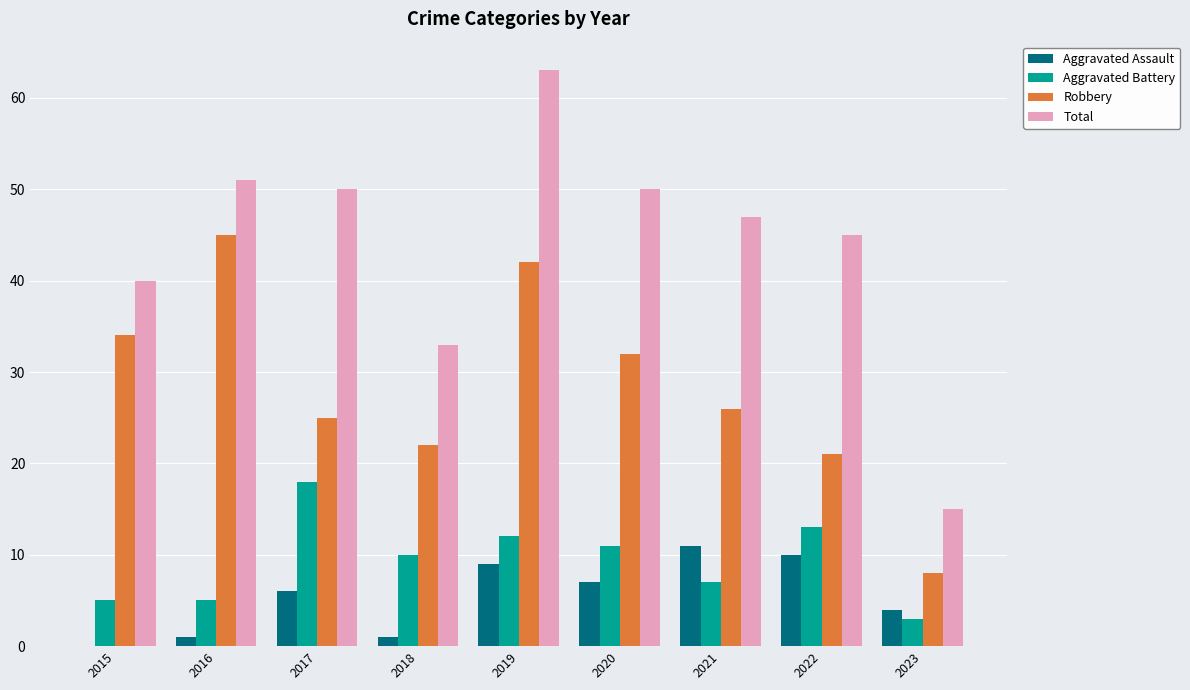

What is the sum of all Robbery values?

255